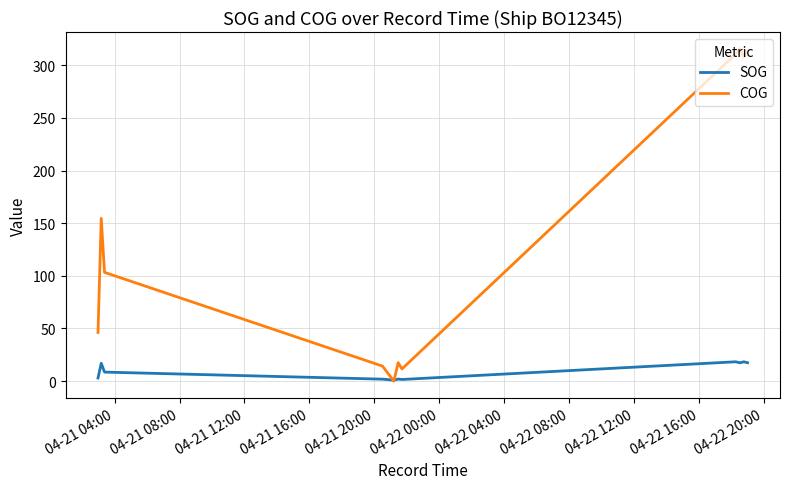

Count the number of data series in this chart.

2